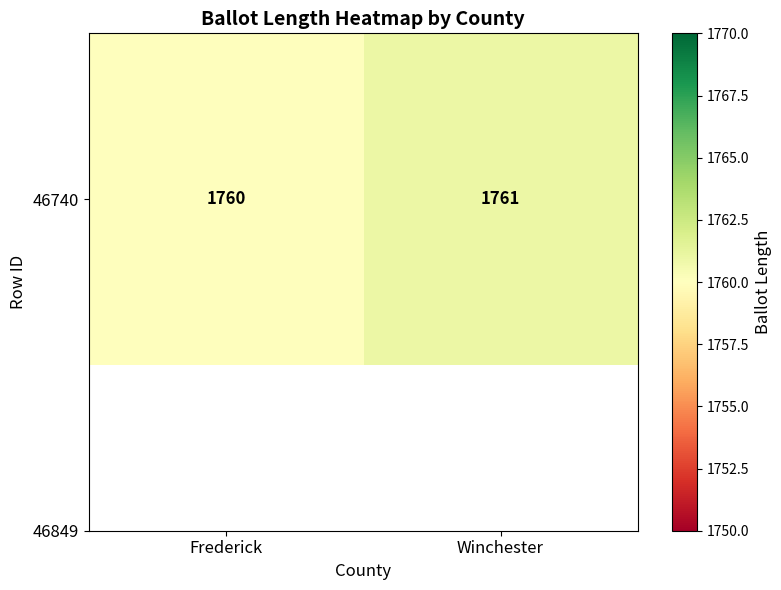

Rank the categories by value from highest to lowest.

Winchester, Frederick